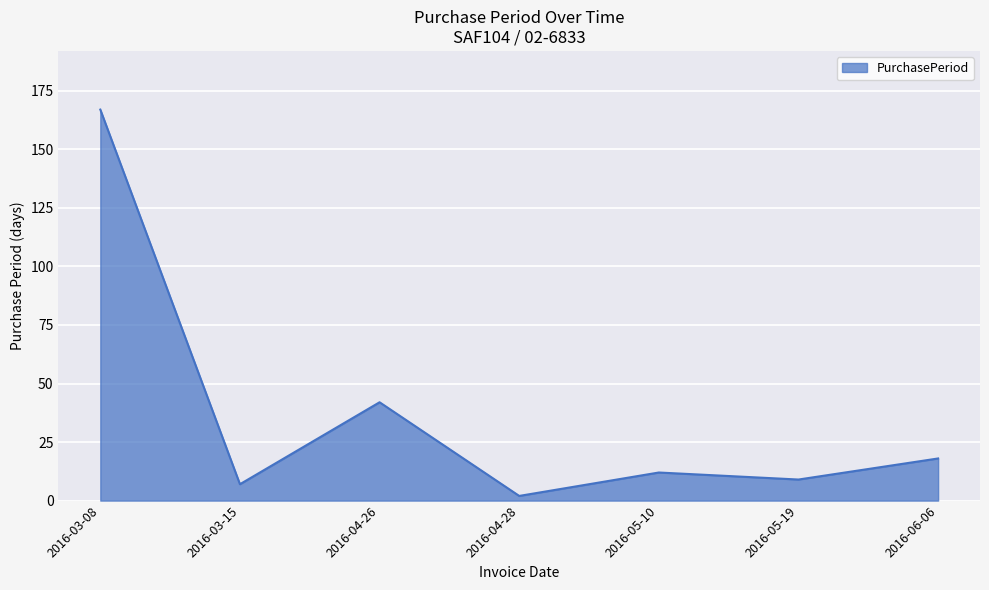

List the labels in order of value, largest first.

2016-03-08, 2016-04-26, 2016-06-06, 2016-05-10, 2016-05-19, 2016-03-15, 2016-04-28